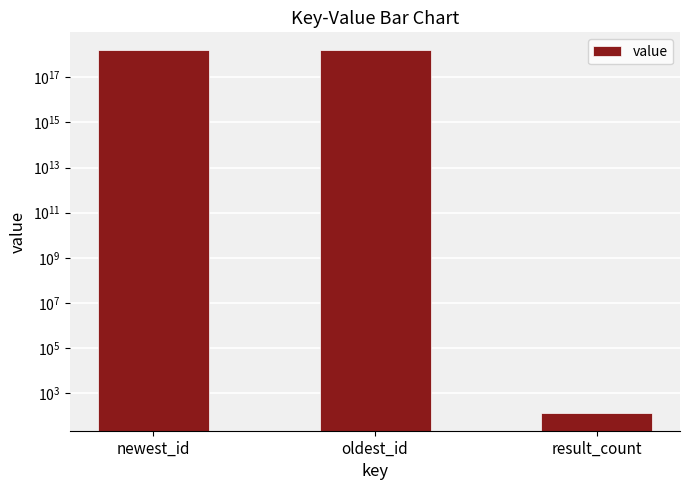

List the labels in order of value, largest first.

newest_id, oldest_id, result_count